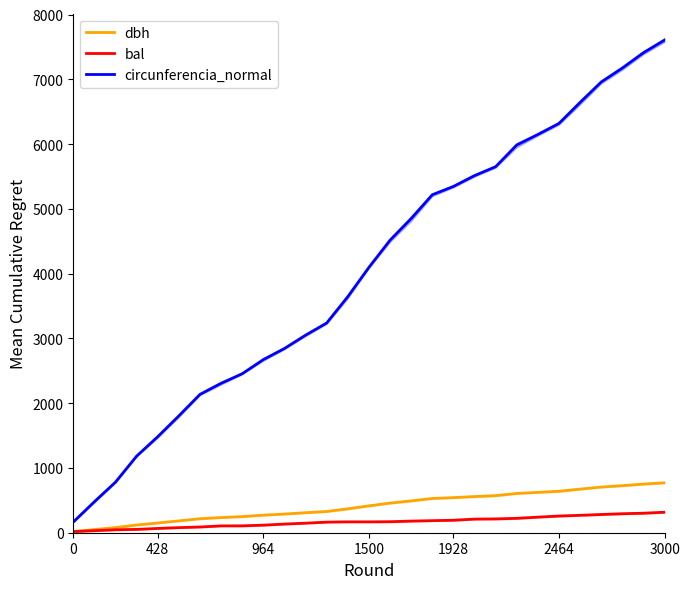

True or false: circunferencia_normal has a value of 3645.1 at 13.

True